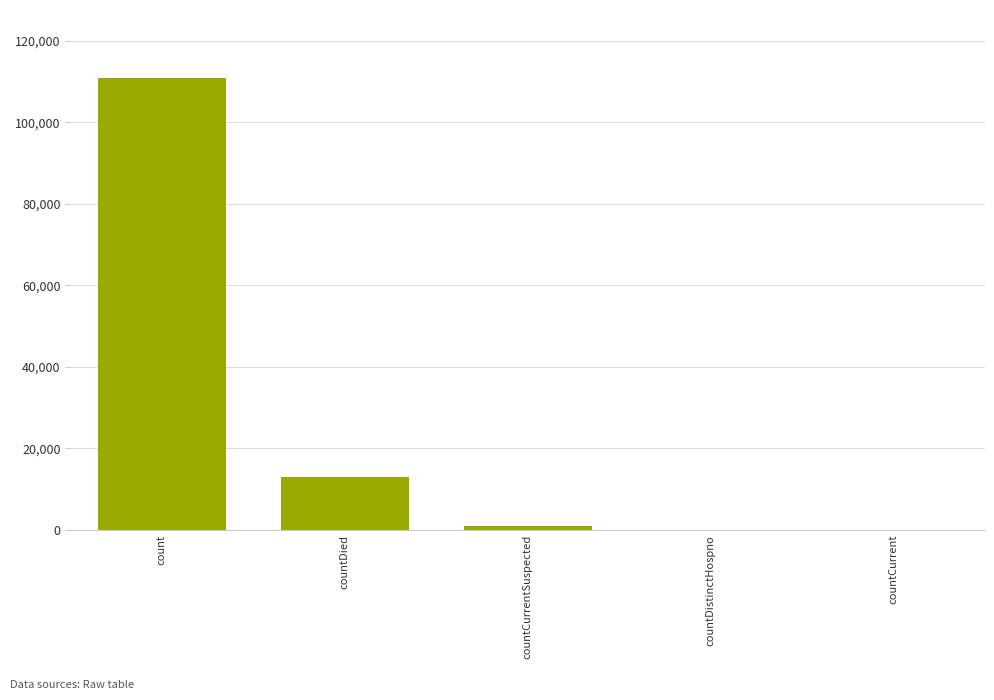

Is it true that the value at count is 45807?

False